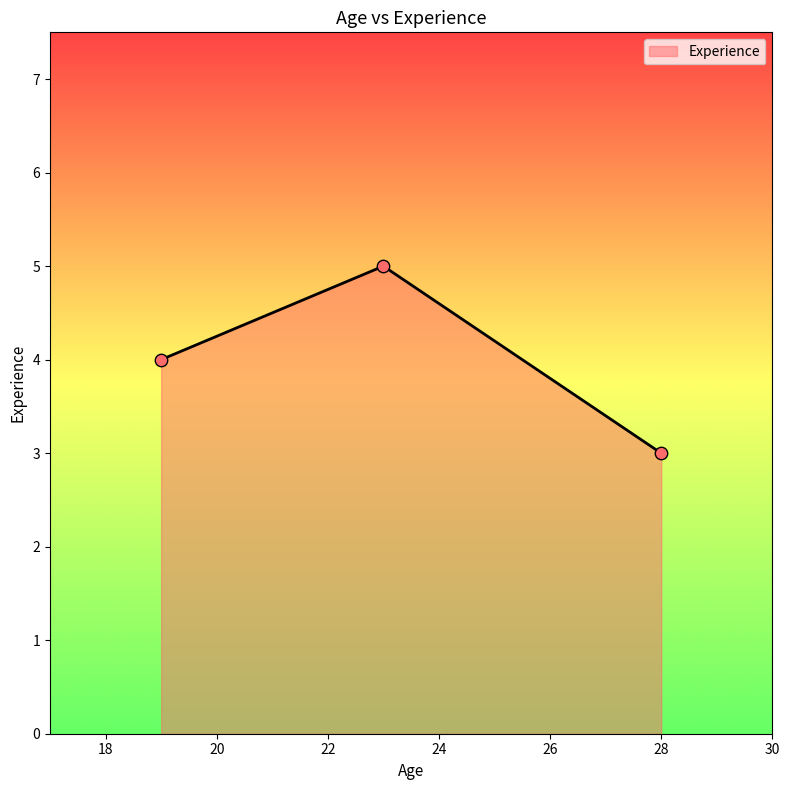

What is the minimum value shown in the chart?

3